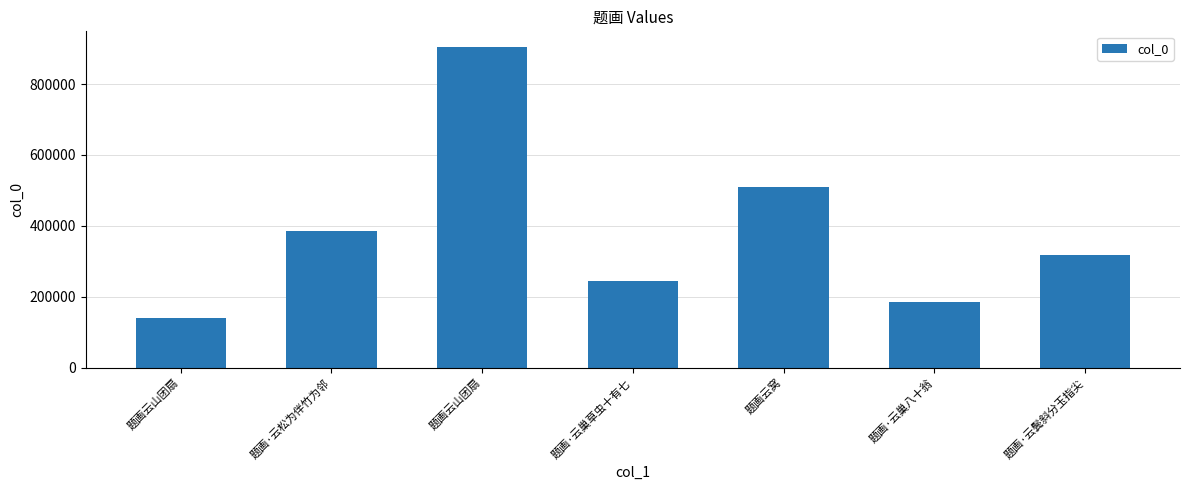

True or false: the data shows 303538 at 题画·云巢八十翁.

False